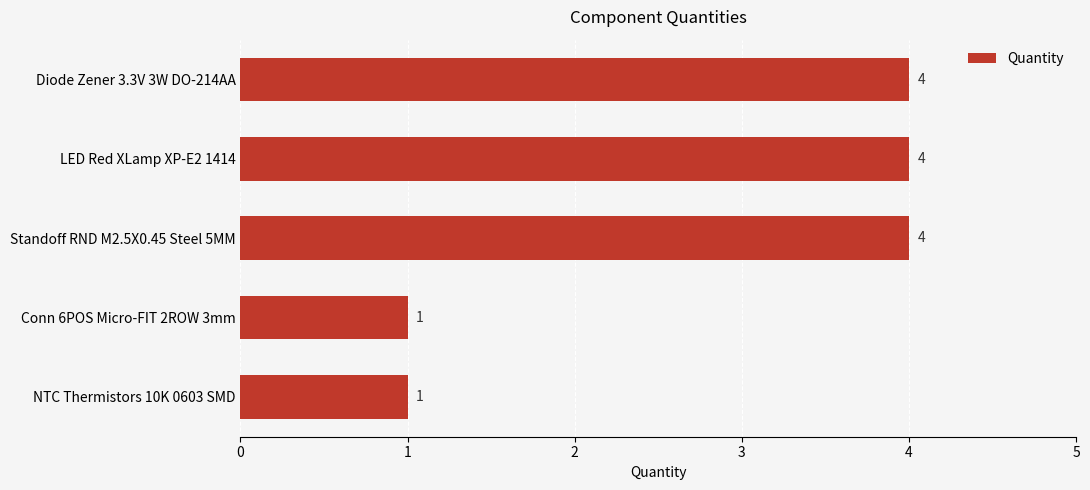

What is the value of the 3rd bar from the top?

4